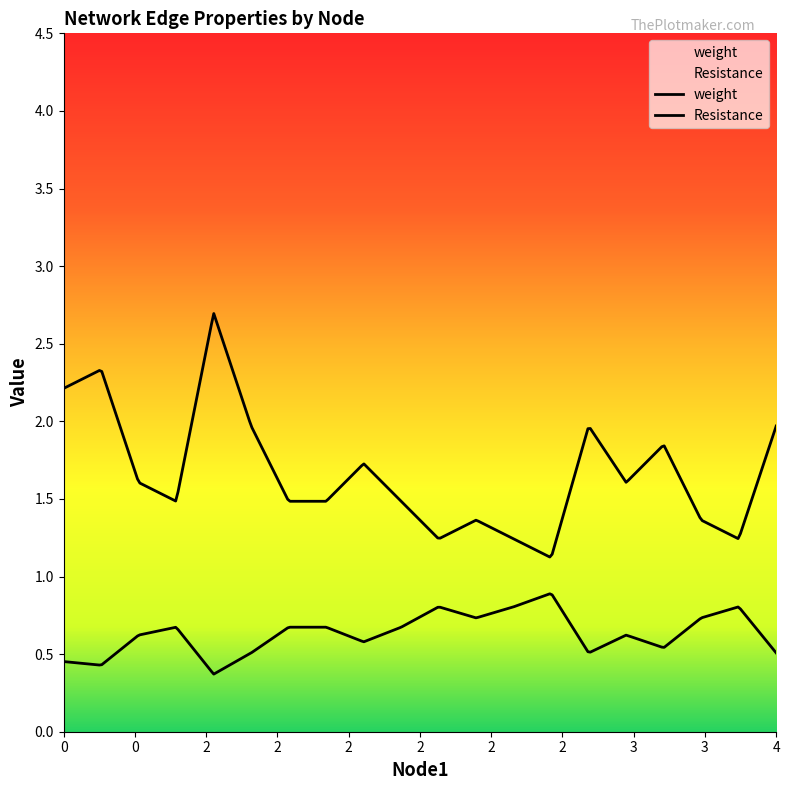

What is the average value of the weight series?

0.6